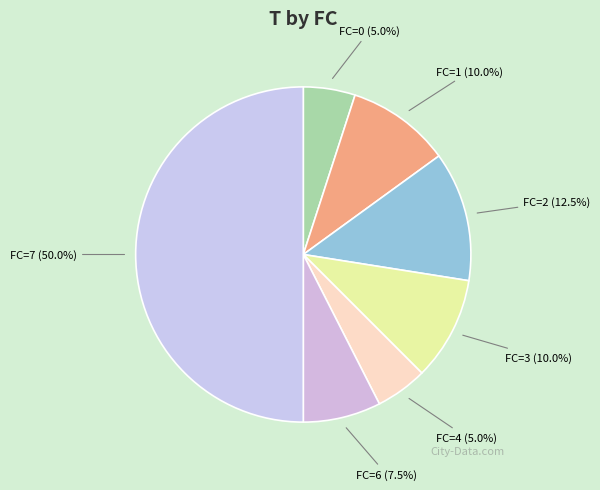

Between FC=3 and FC=0, which is larger?

FC=3